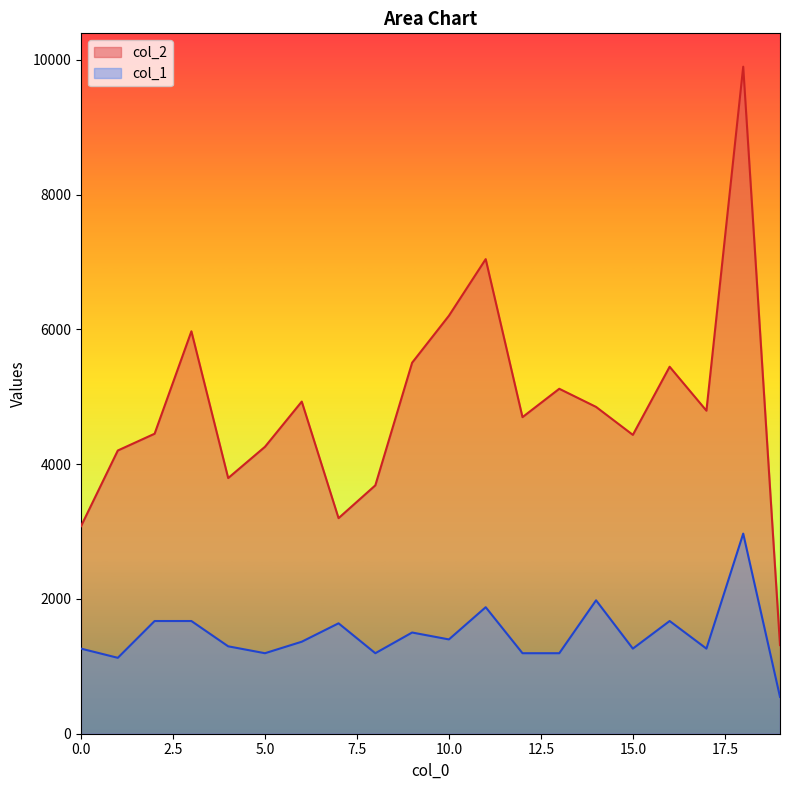

What is the sum of all col_2 values?

96881.0